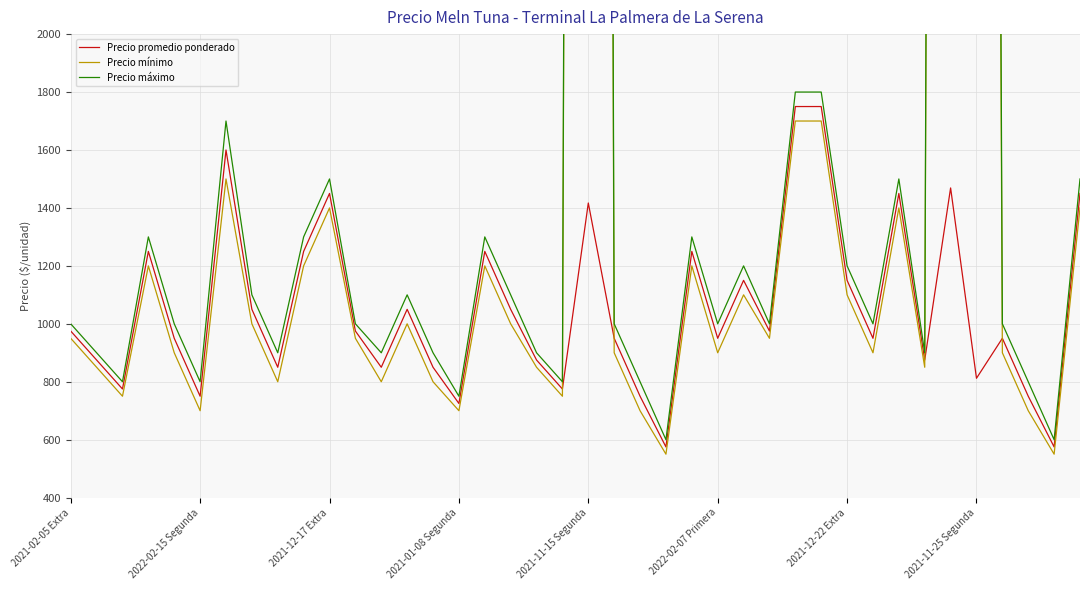

True or false: Precio mínimo has more than 2 interior local peaks.

True